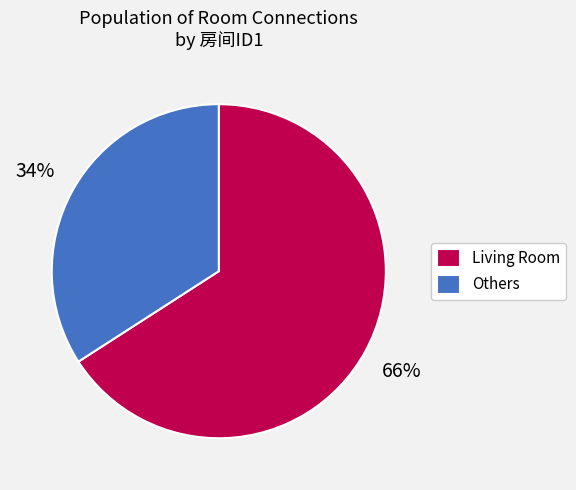

Approximately how many times larger is the value at Others compared to Living Room?

0.5